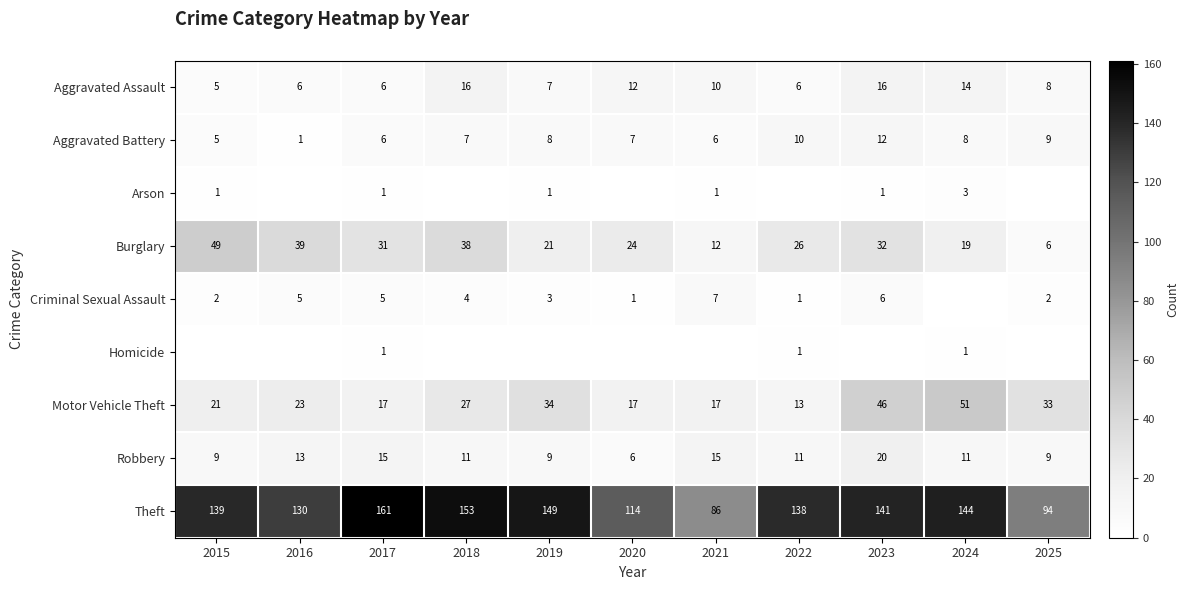

What value does the Robbery series have at 2018?

11